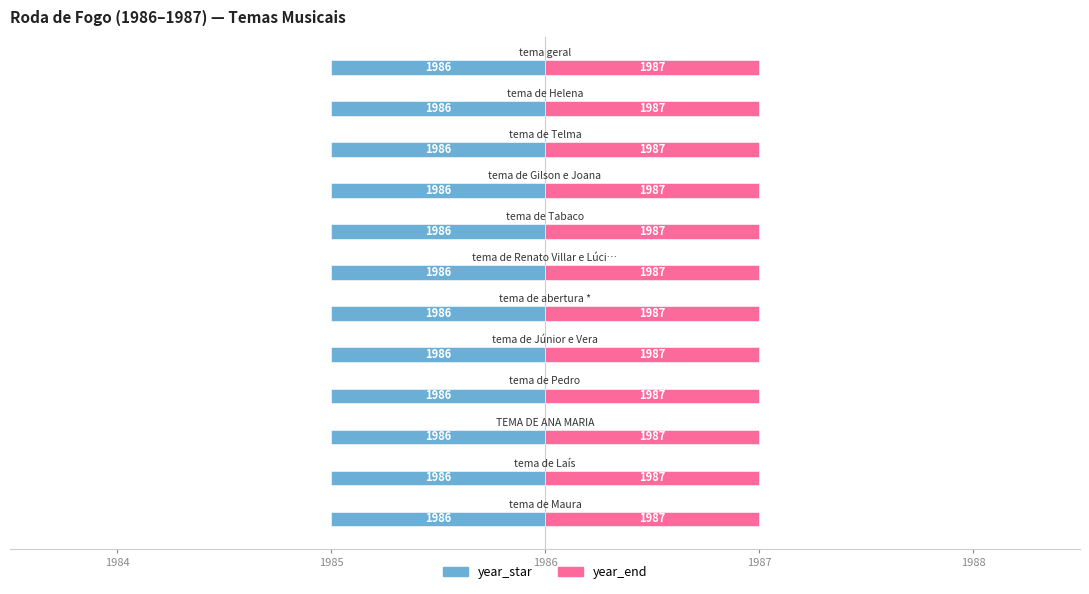

Does the chart contain stacked bars?

No